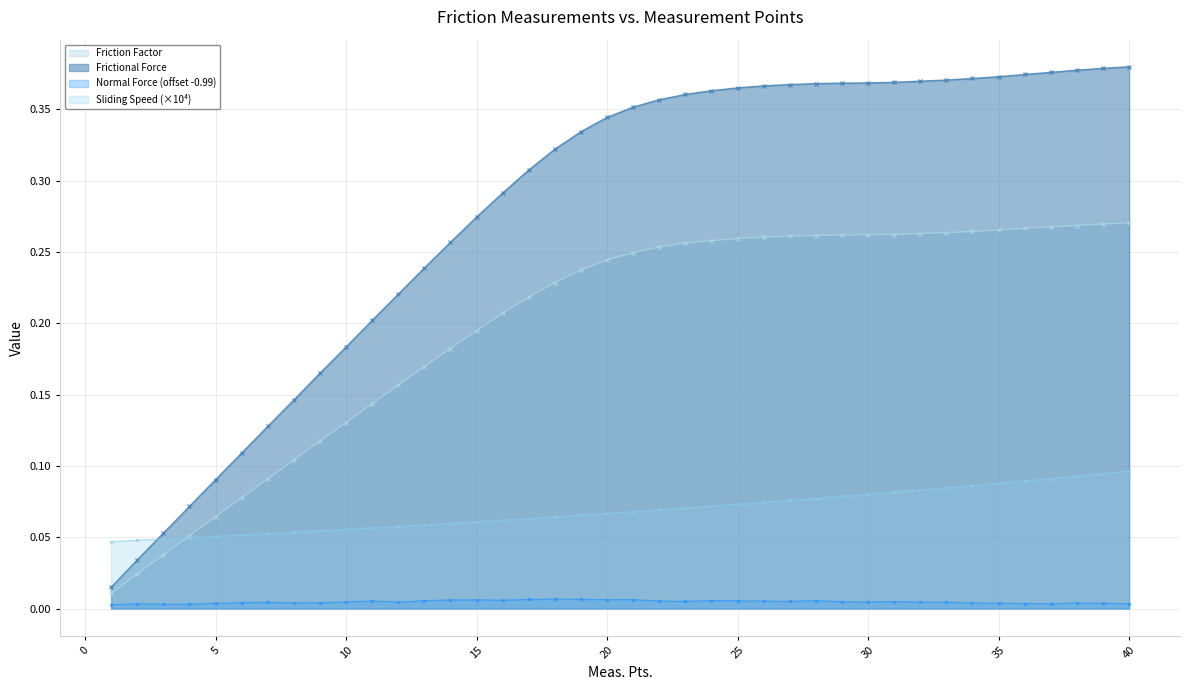

At which label is Normal Force closest to 0?

1